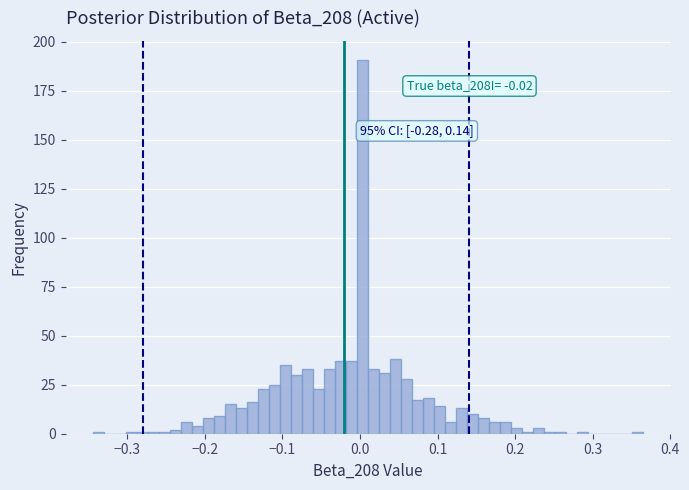

Around what value on the x-axis is the tallest bar? Give the approximate position of its centre, as read against the axis.

0.00